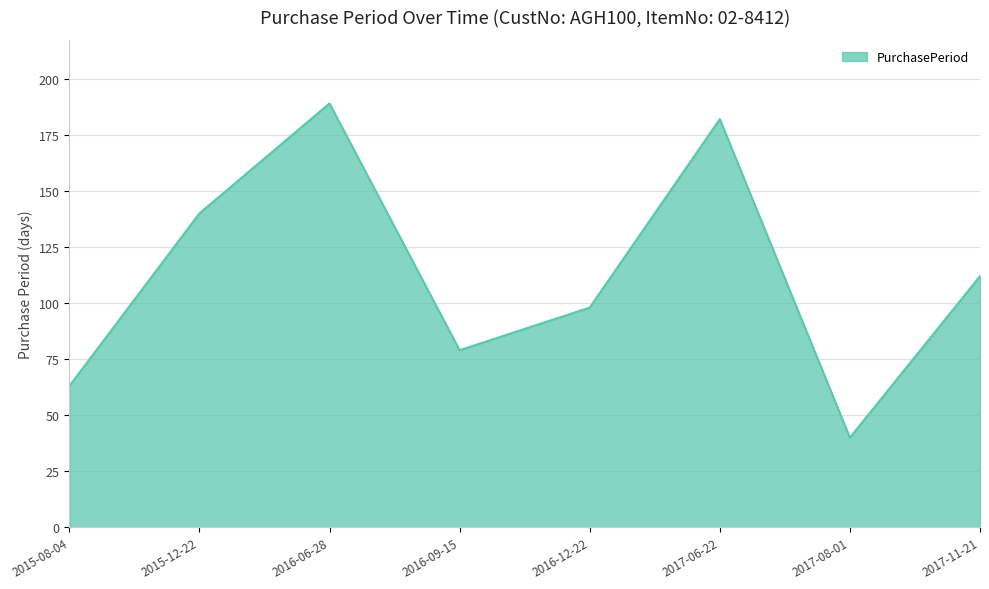

Is it true that the value at 2017-08-01 is 40?

True